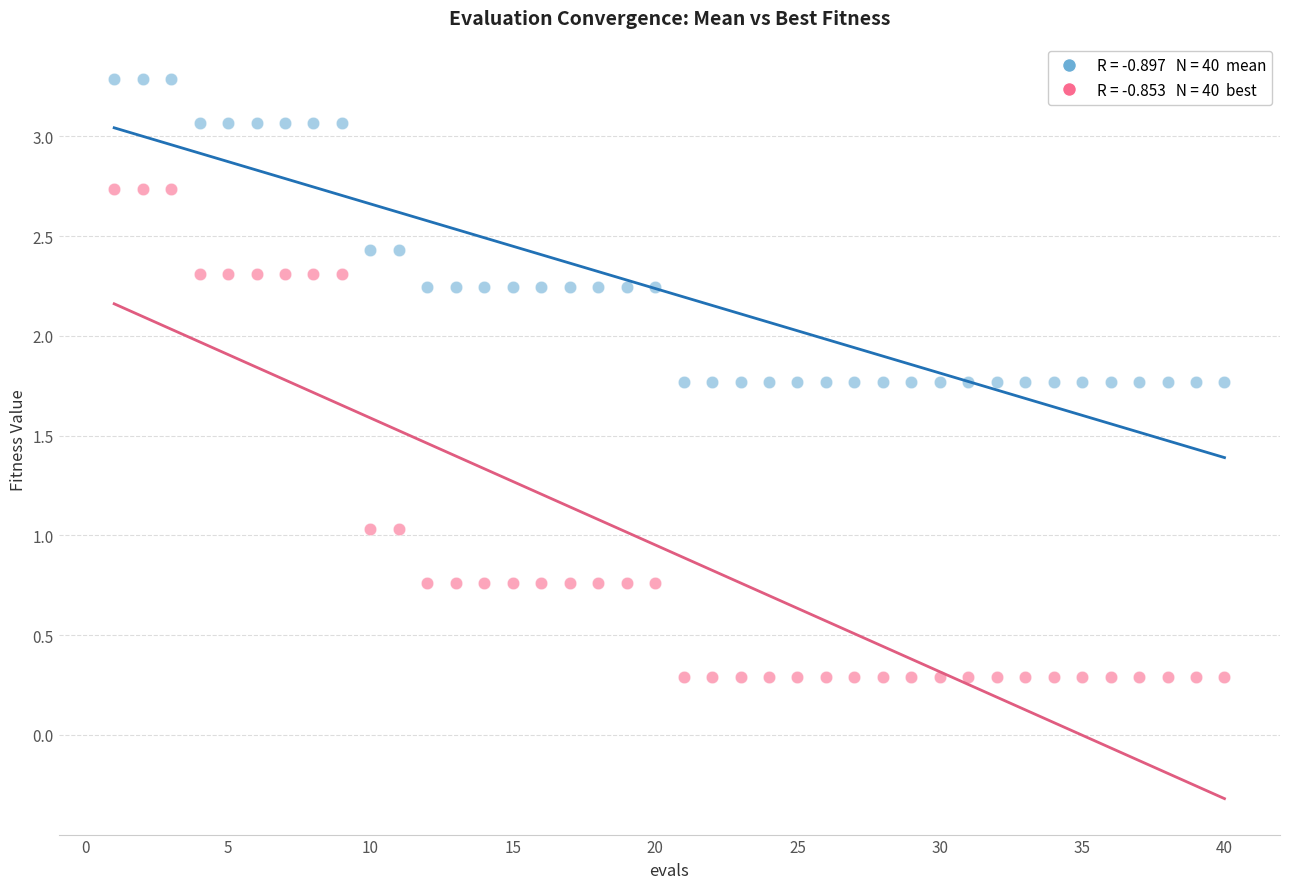

Across all data points, what is the range of Y values (max minus min)?

3.0